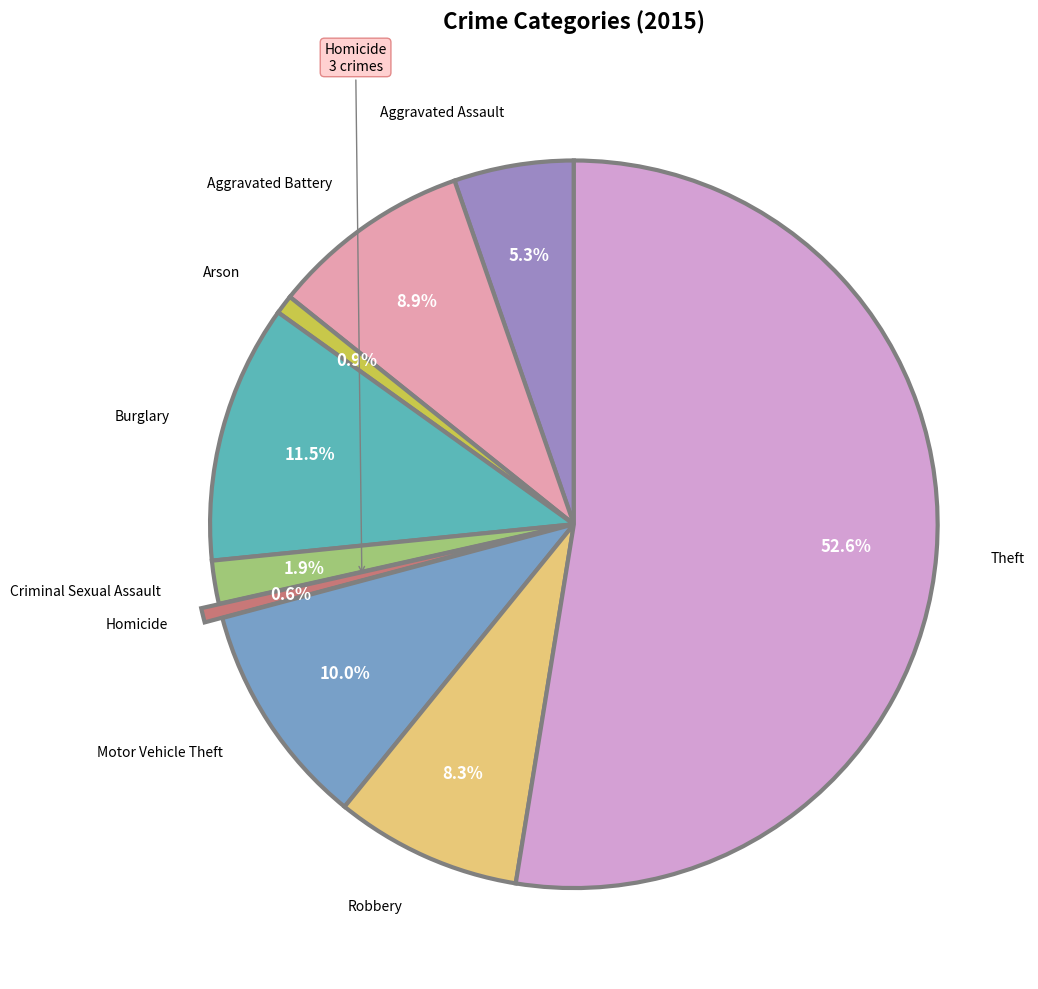

Is there a majority slice in this chart?

Yes